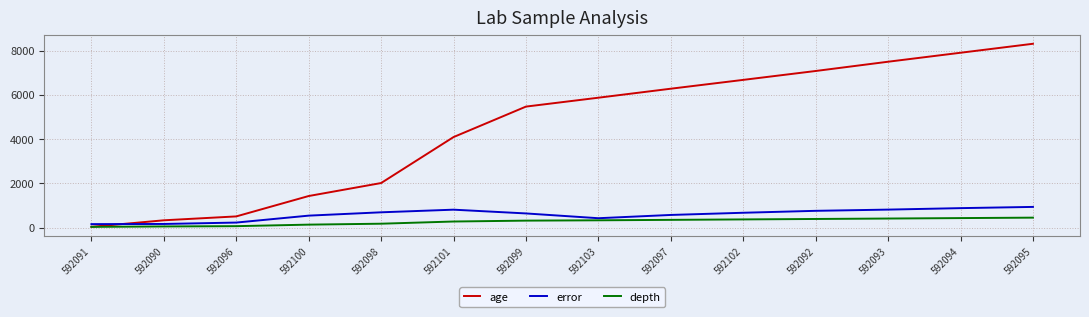

At which label is age closest to 4174?

592101